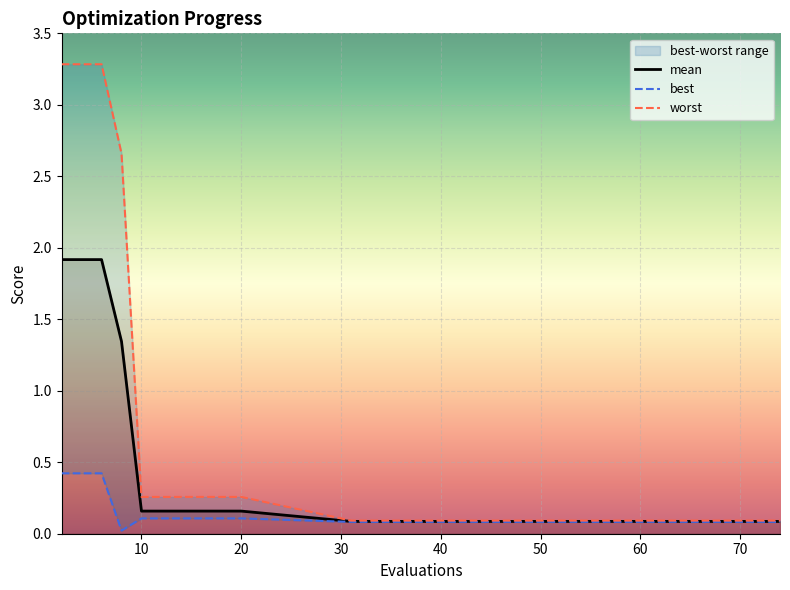

Which series has the largest range (max minus min)?

worst